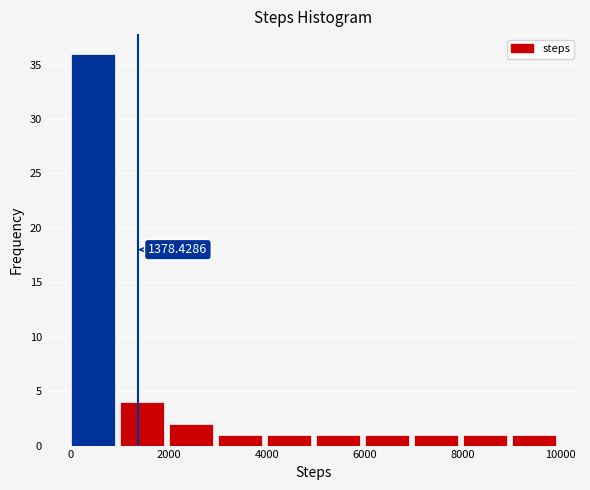

Over which range of the x-axis is the bar tallest?

0 to 1000